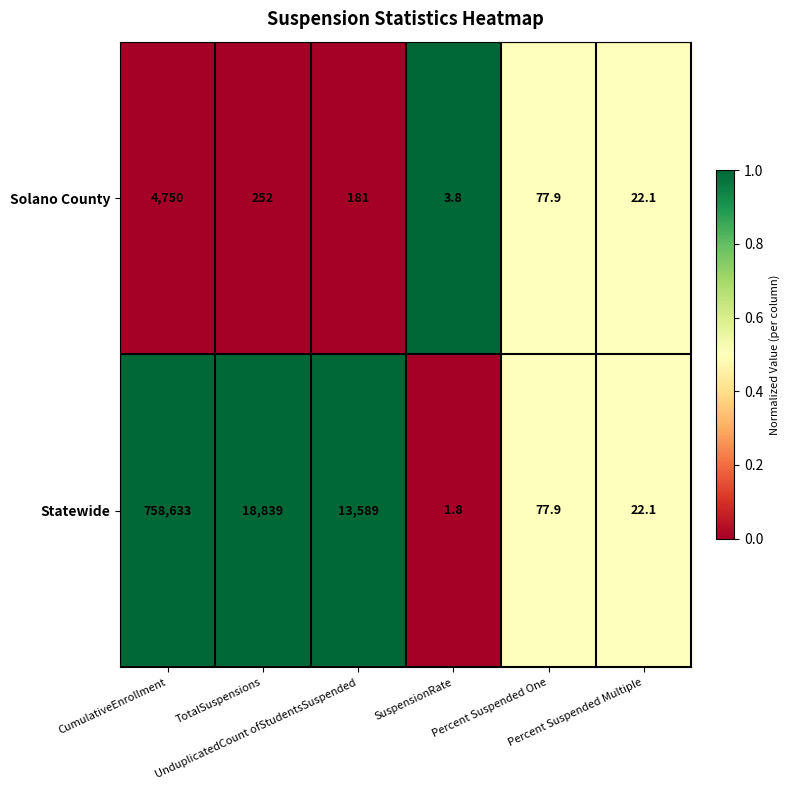

What is the average value of the Solano County series?

881.1